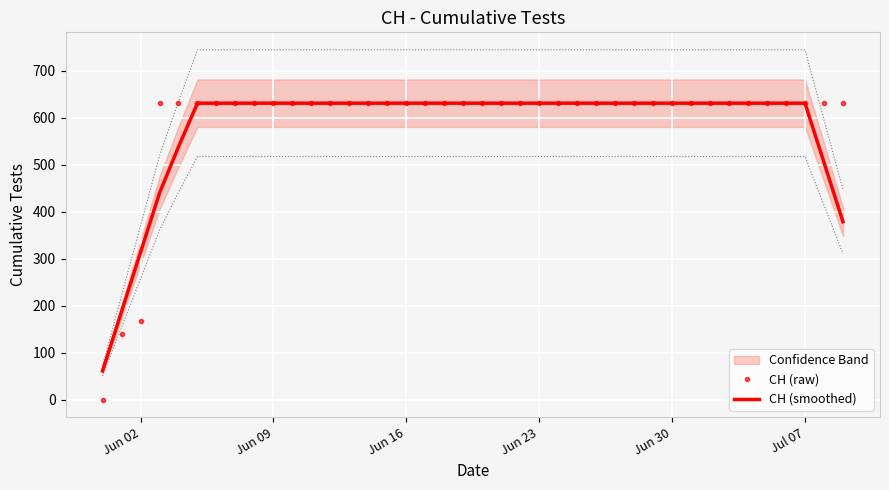

What is the highest value of the CH (smoothed) series?

631.0